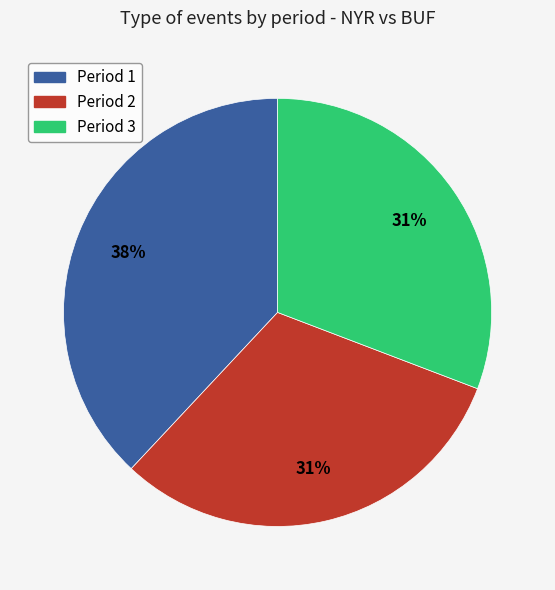

To the nearest percent, what is the difference between the Period 1 and Period 3 slice percentages?

7%